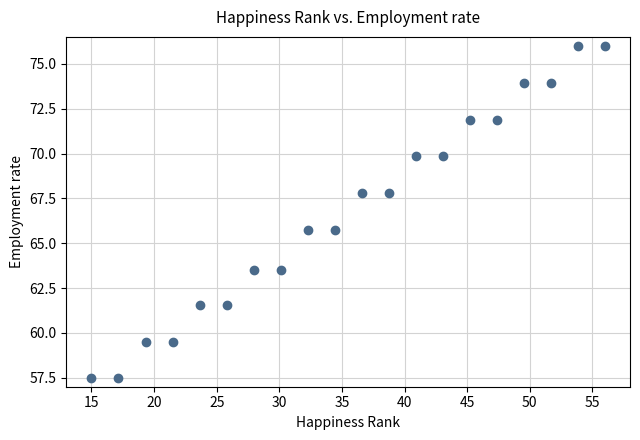

What is the range of Y values (max minus min)?

18.5